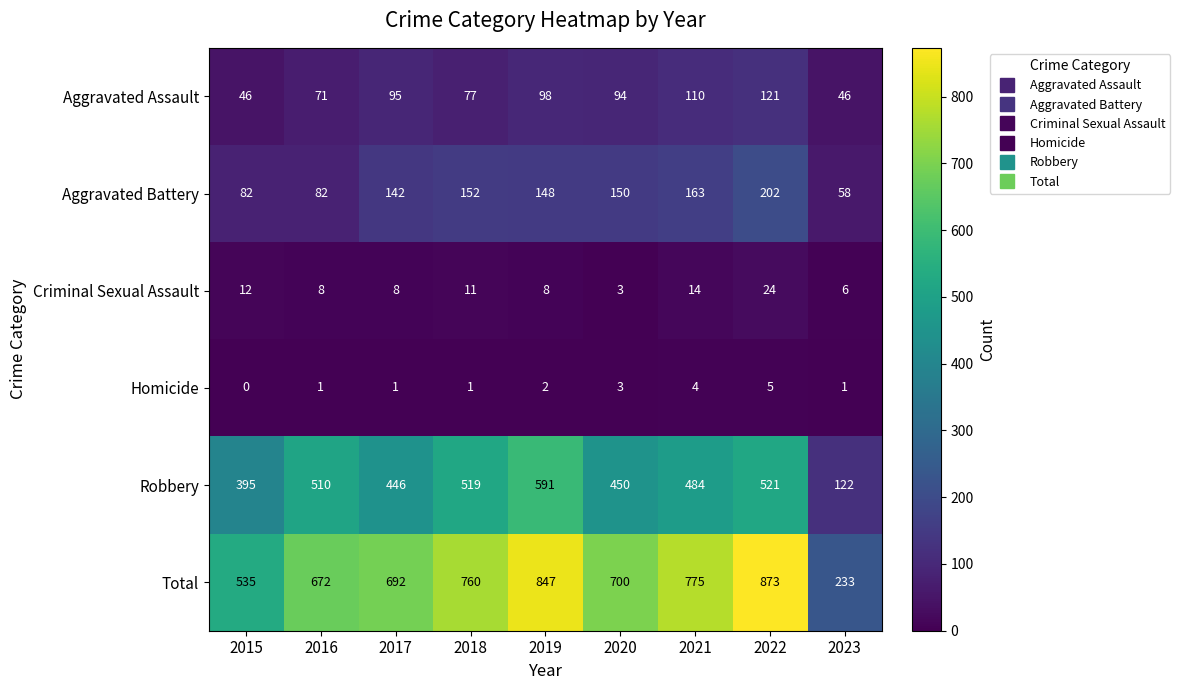

Which series has the largest range (max minus min)?

Total